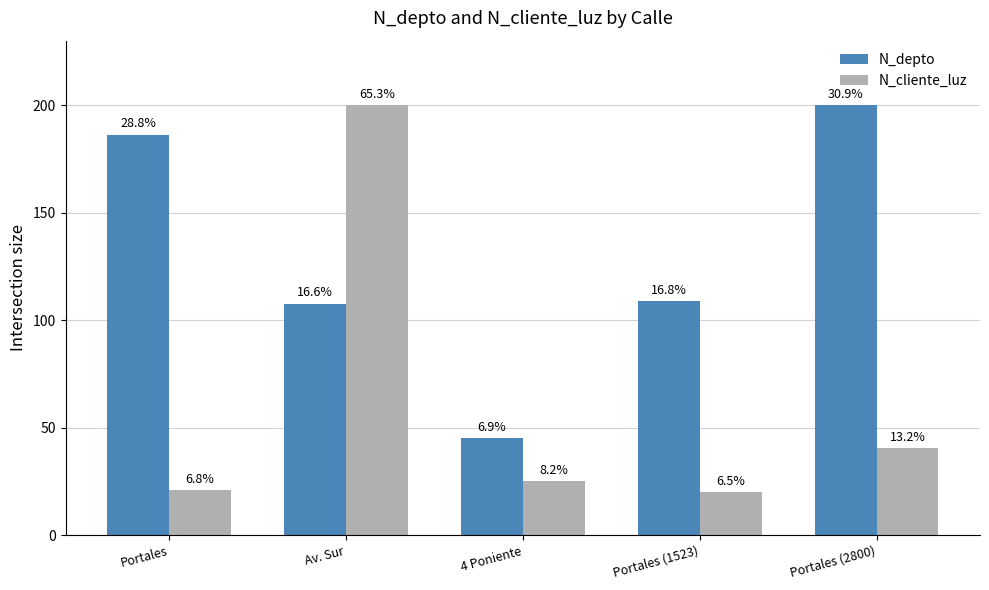

What is the average value of the N_depto series?

129.6